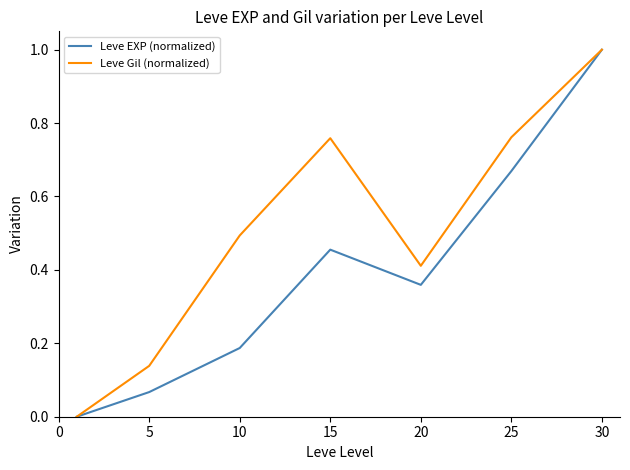

List the series in order of their overall mean, highest first.

Leve Gil (normalized), Leve EXP (normalized)